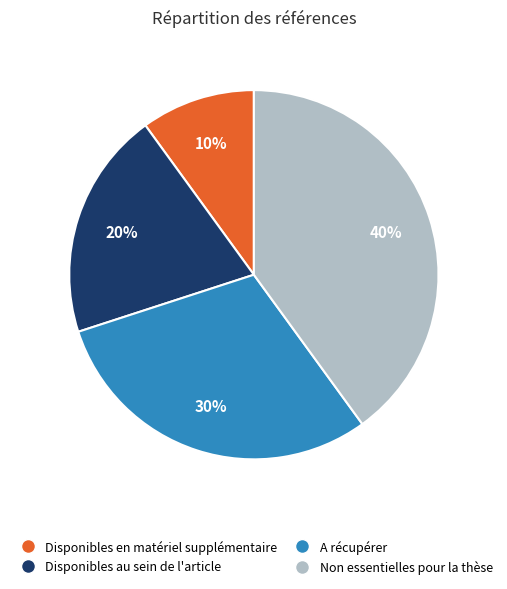

Do Disponibles au sein de l'article and Non essentielles pour la thèse together represent more than half of the pie?

Yes